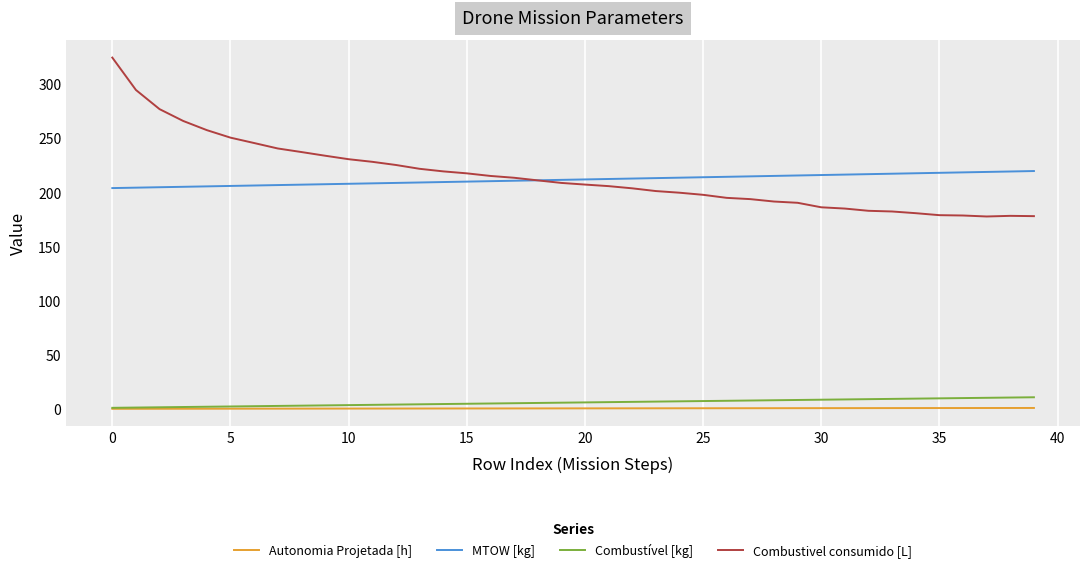

What is the greatest value displayed?

324.6